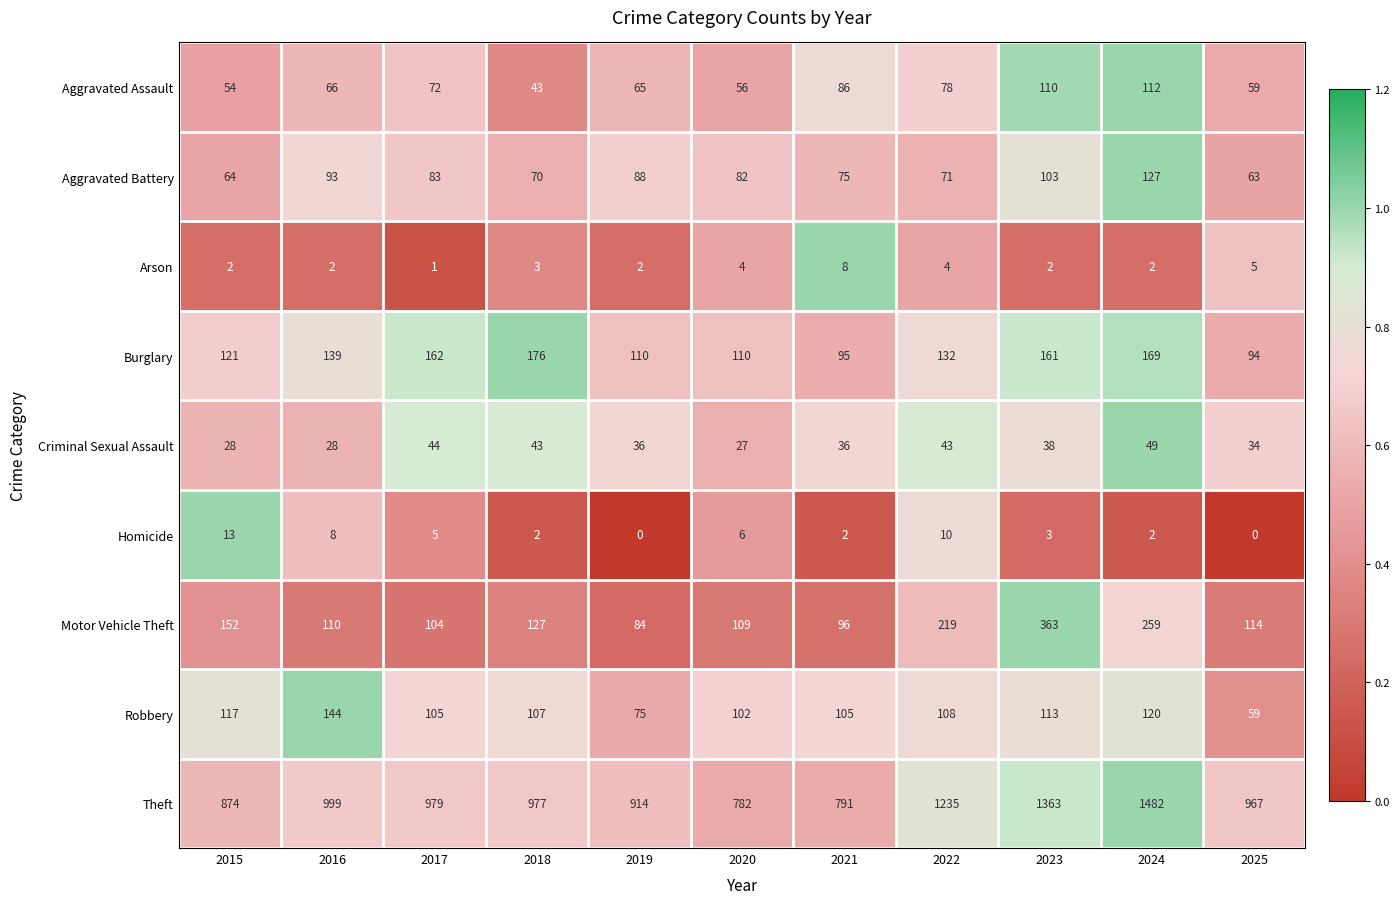

What is the difference between the second highest and minimum values in the Burglary series?

75